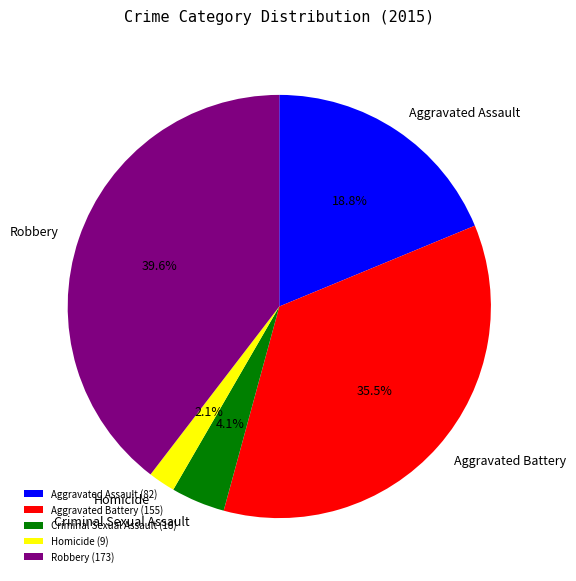

Combined, do Homicide and Aggravated Assault account for over 50%?

No